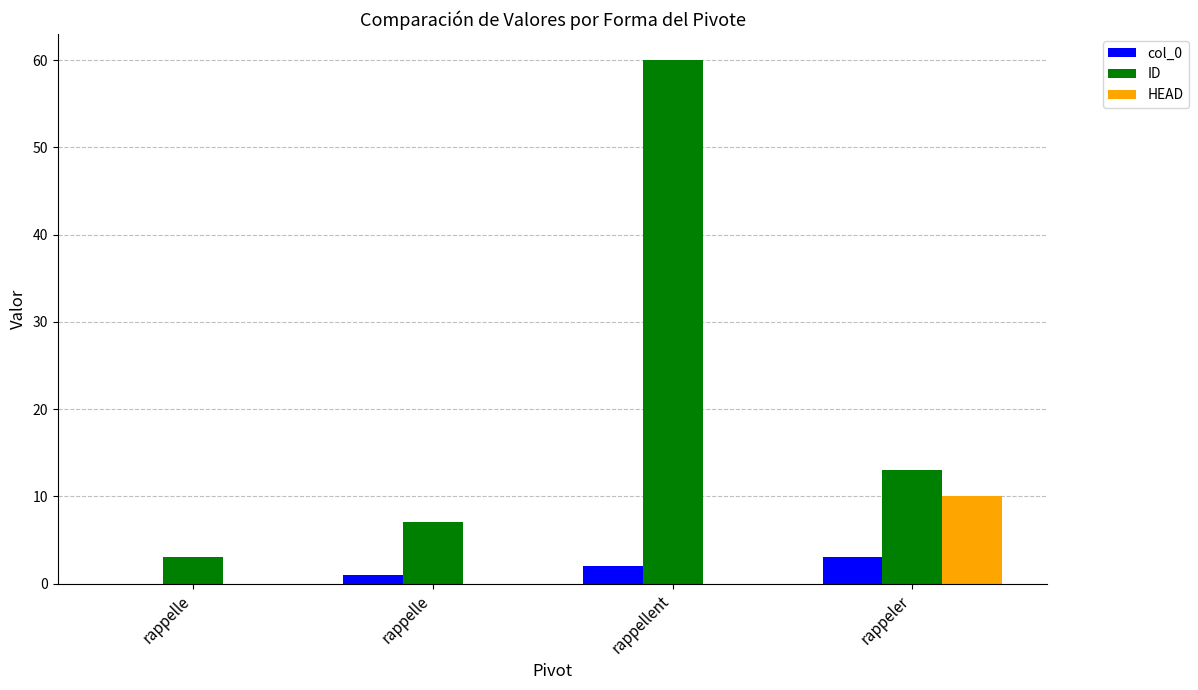

At which label is ID closest to 31?

rappeler